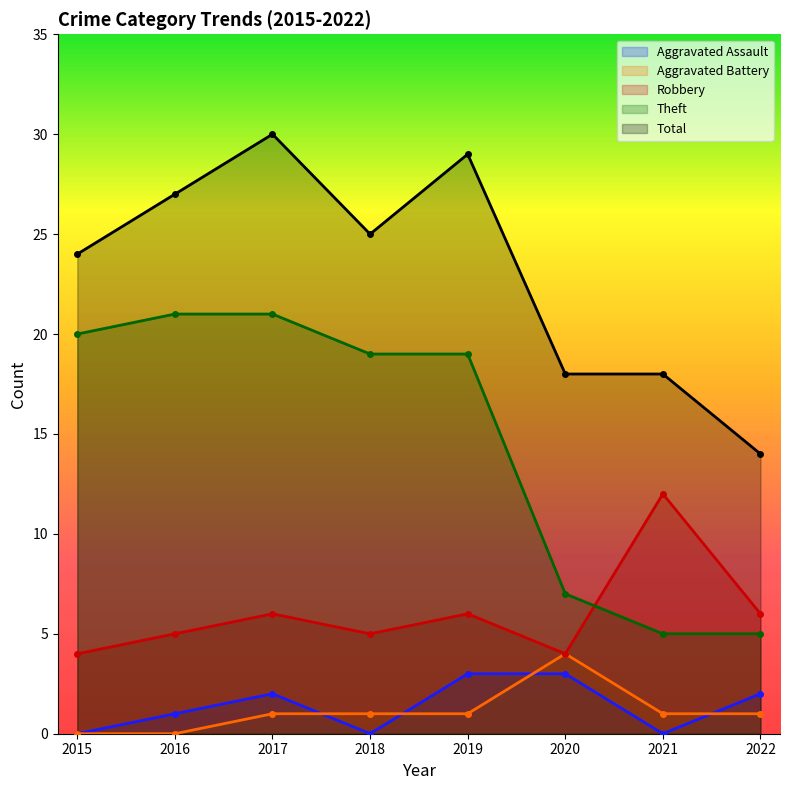

True or false: Robbery has a value of 4 at 2020.

True